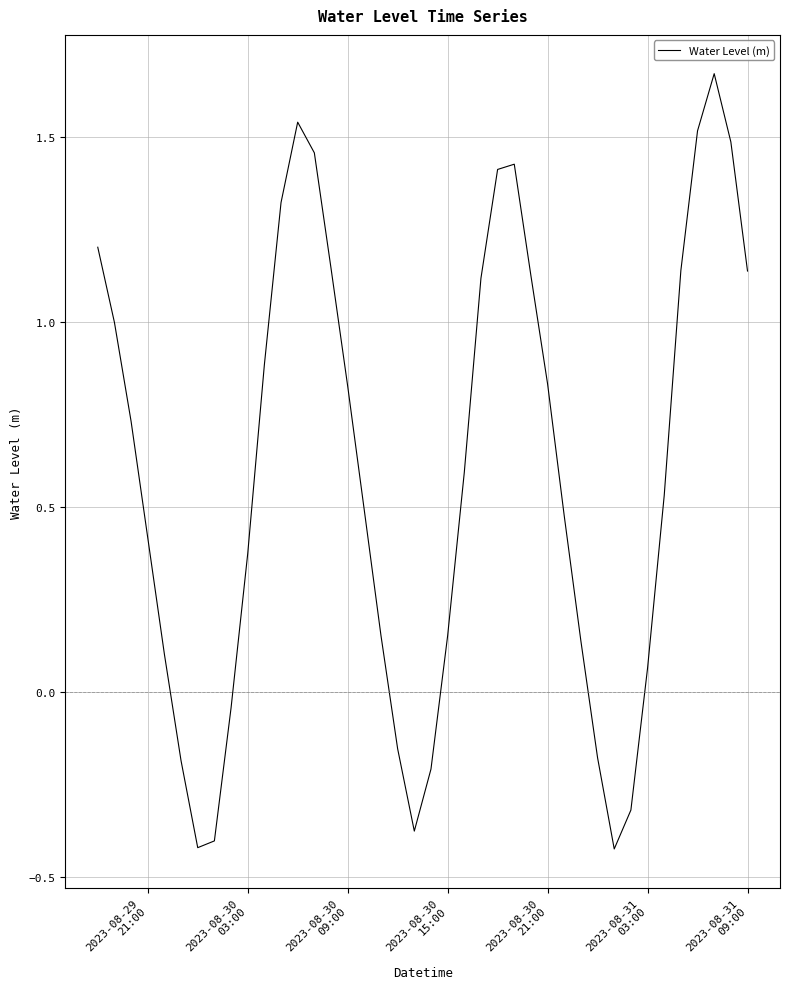

What is the difference between the maximum and minimum values?

2.1